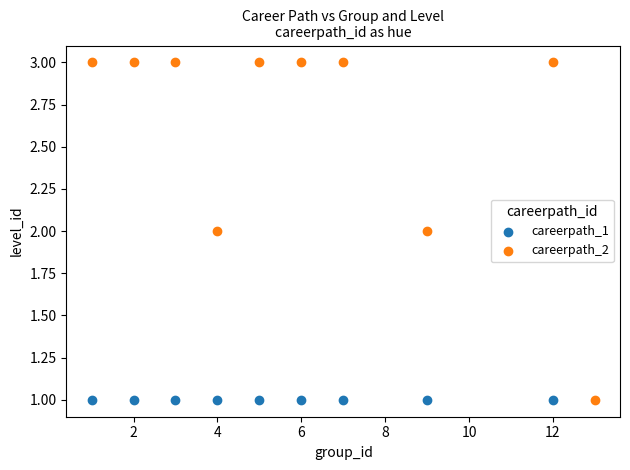

Which series reaches the maximum Y coordinate?

careerpath_2